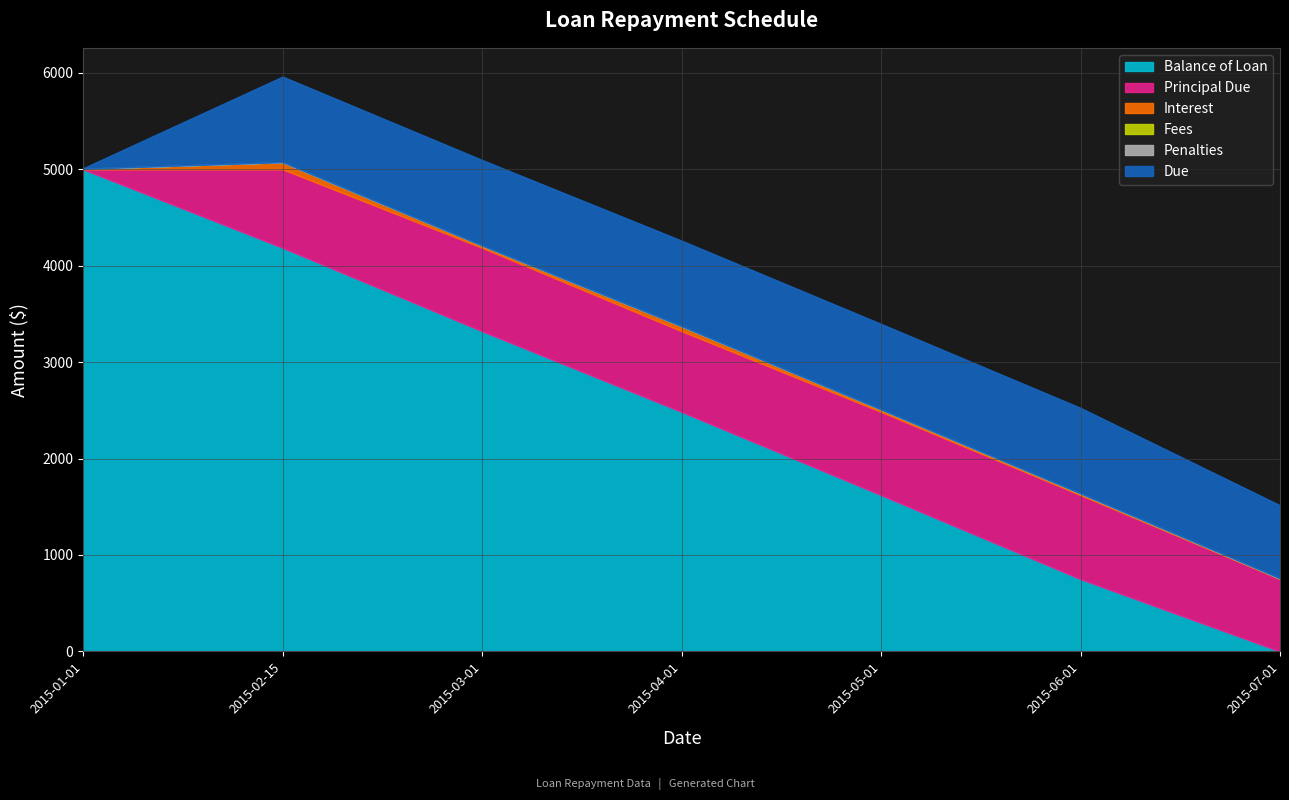

How many data points in Interest are less than 23?

3